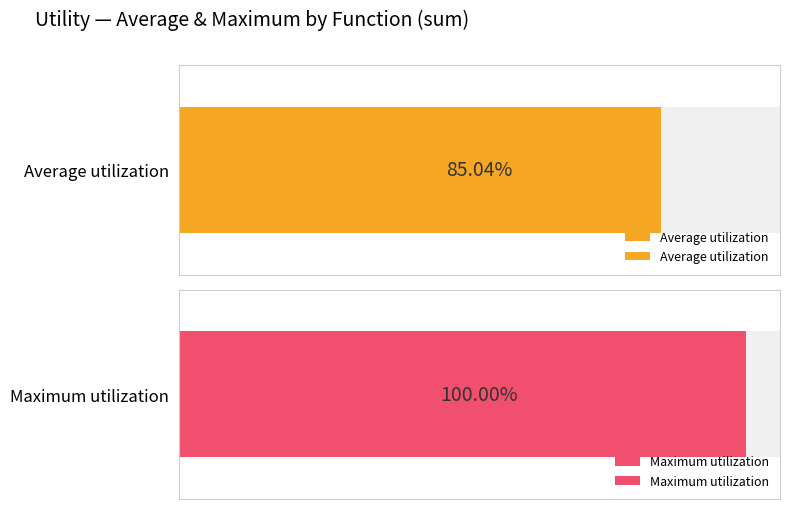

What position from the right is max?

2